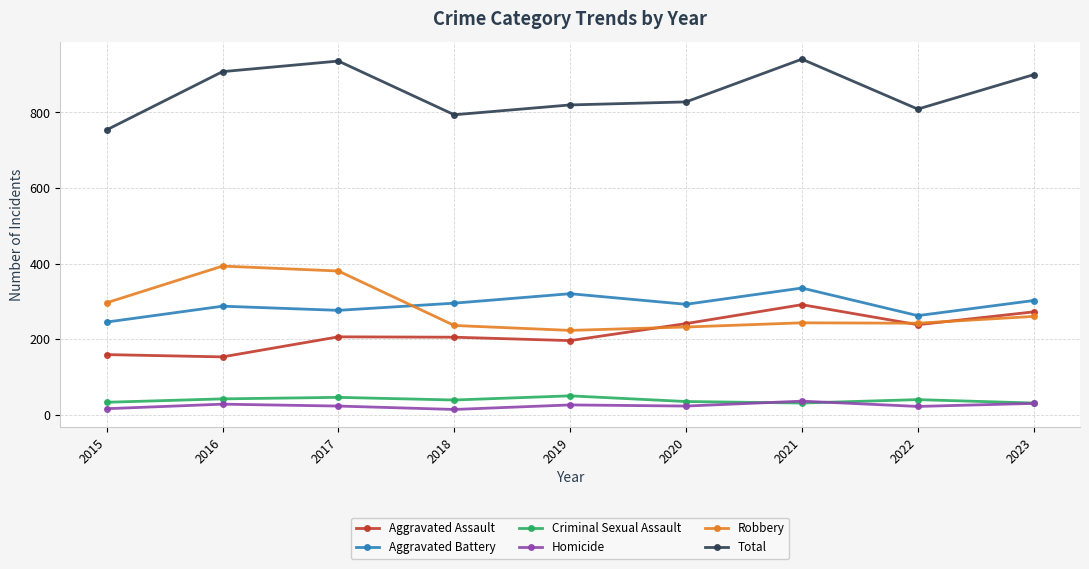

What is the maximum value for Aggravated Assault?

292